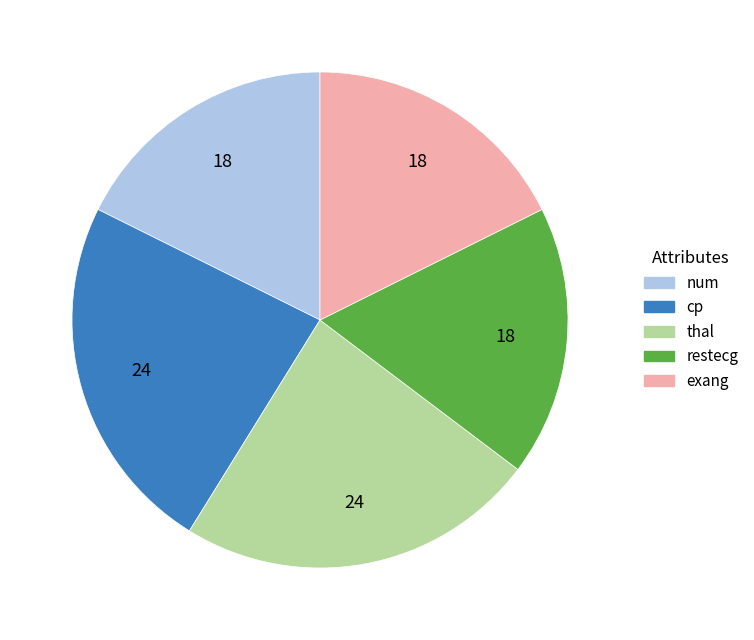

Do exang and thal together represent more than half of the pie?

No